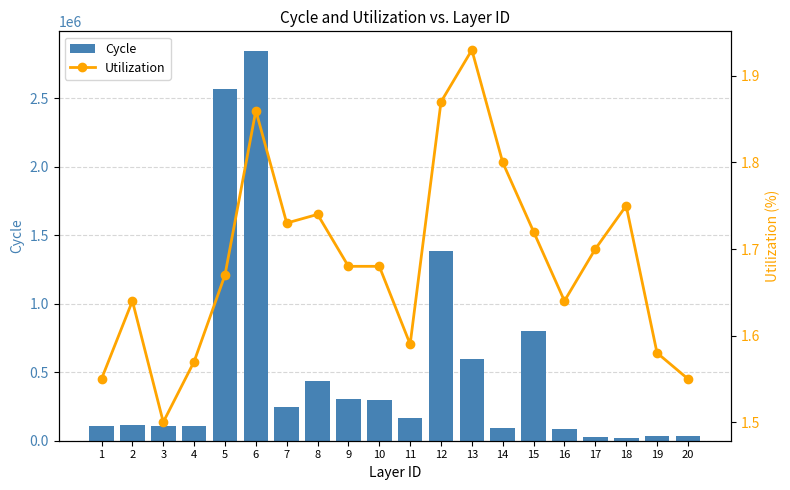

What is the sum of the Utilization values at 10 and 14?

3.5